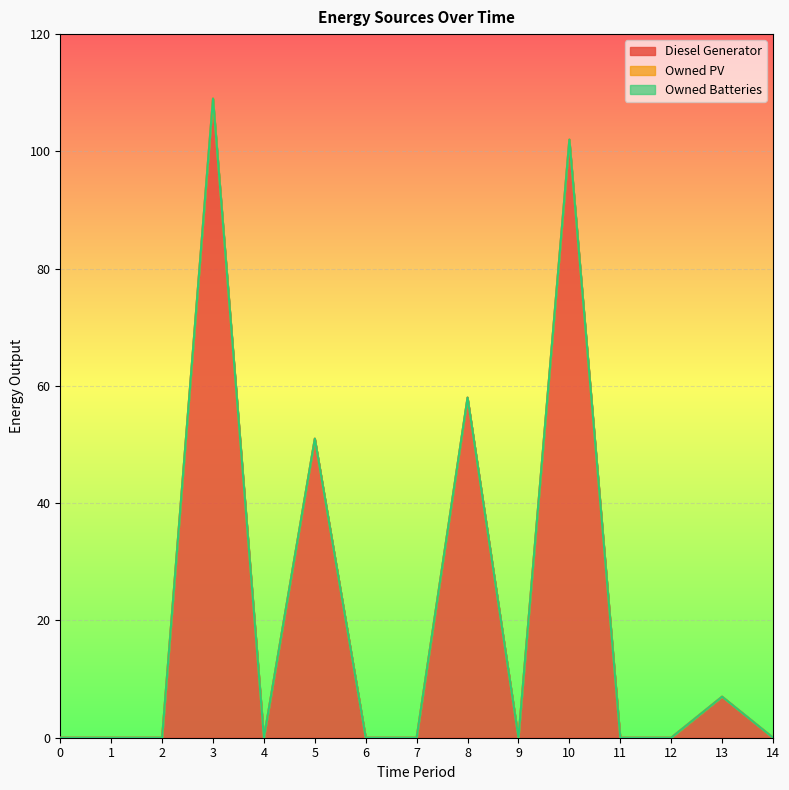

True or false: Owned Batteries has more than 1 interior local peaks.

False